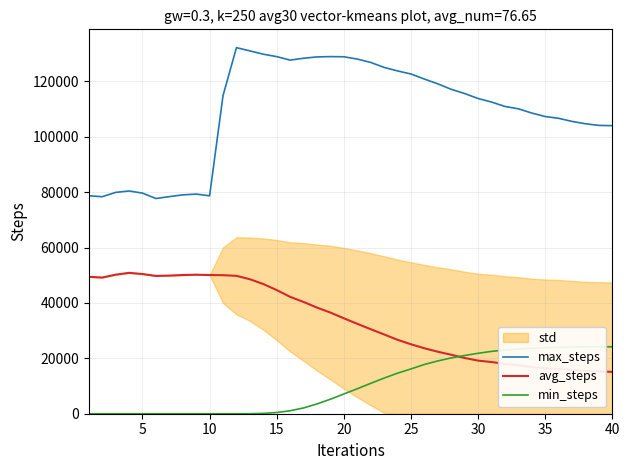

The value of max_steps at 30 is 113794. True or false?

True